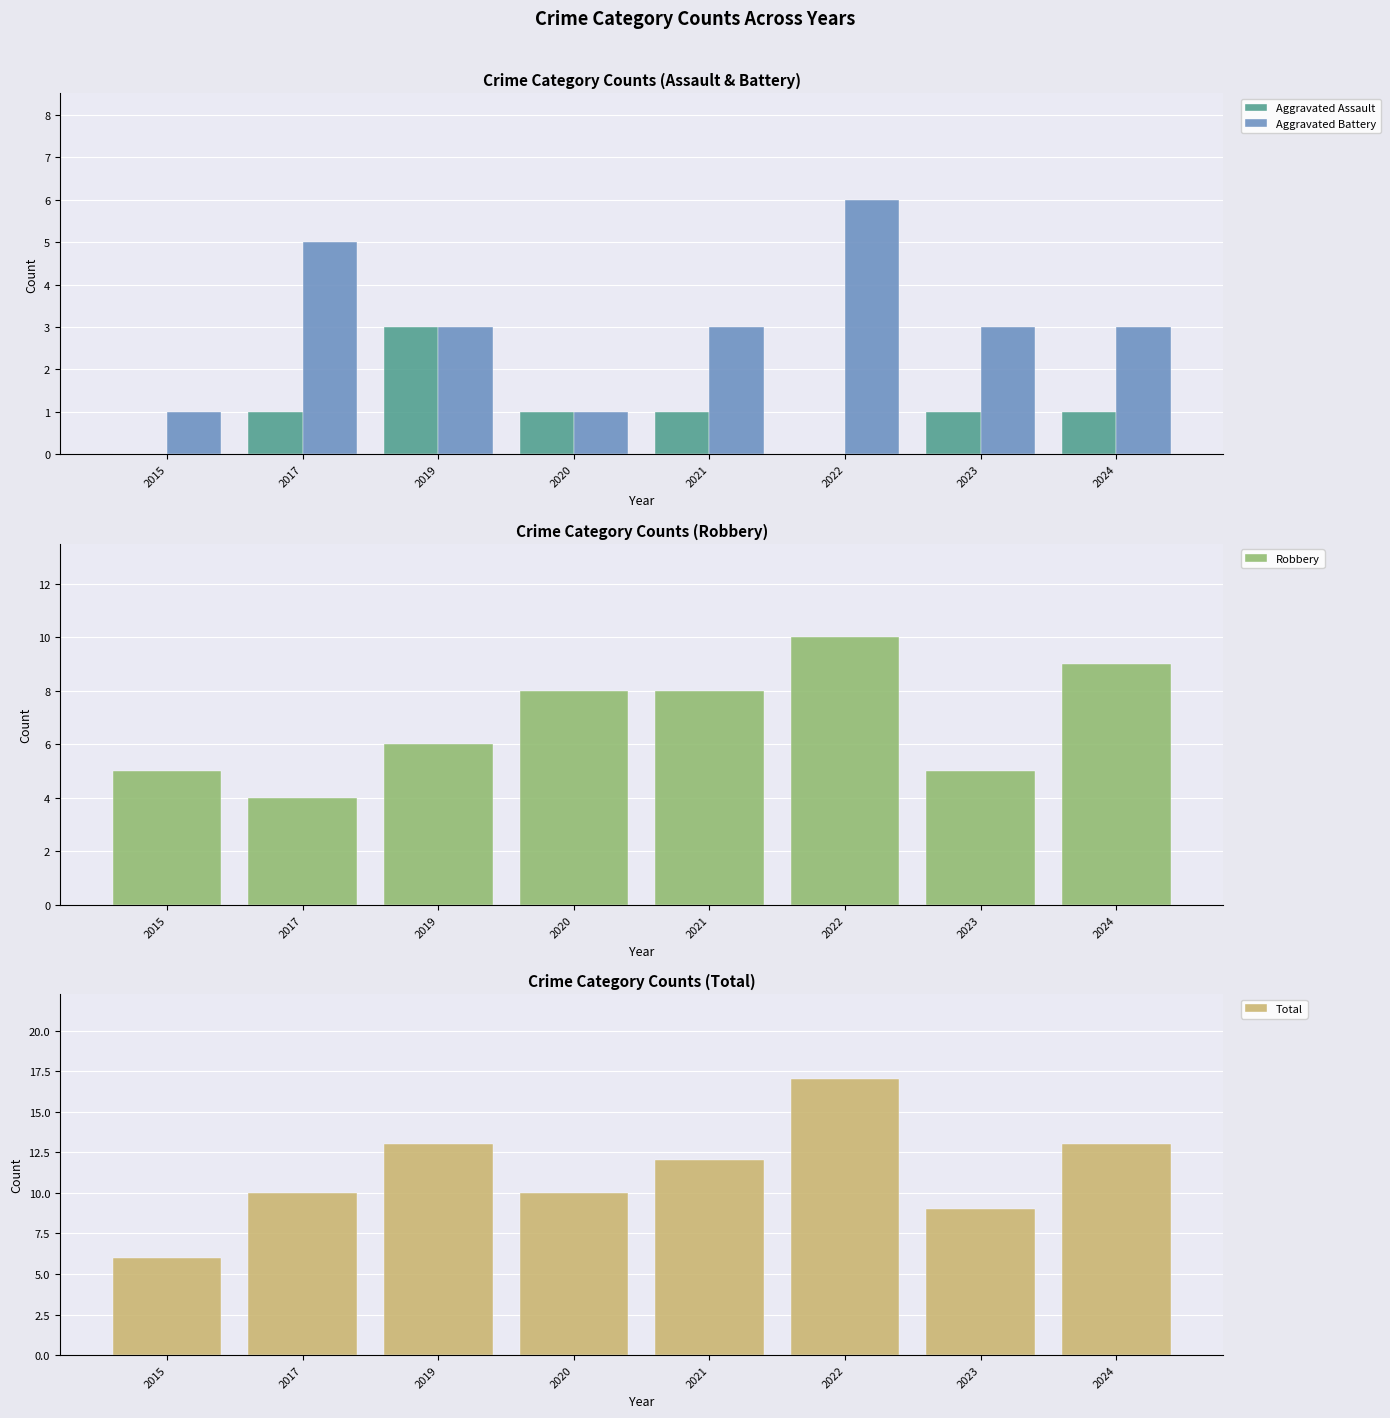

Which category has the lowest value in the Aggravated Battery series?

2015